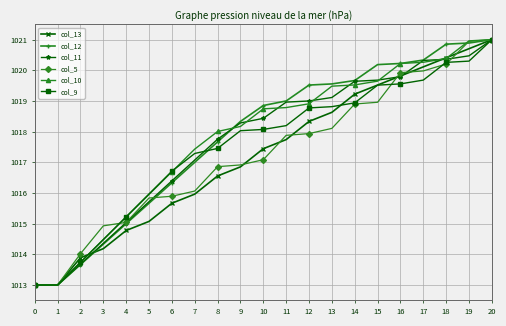

How many distinct data groups are displayed?

6